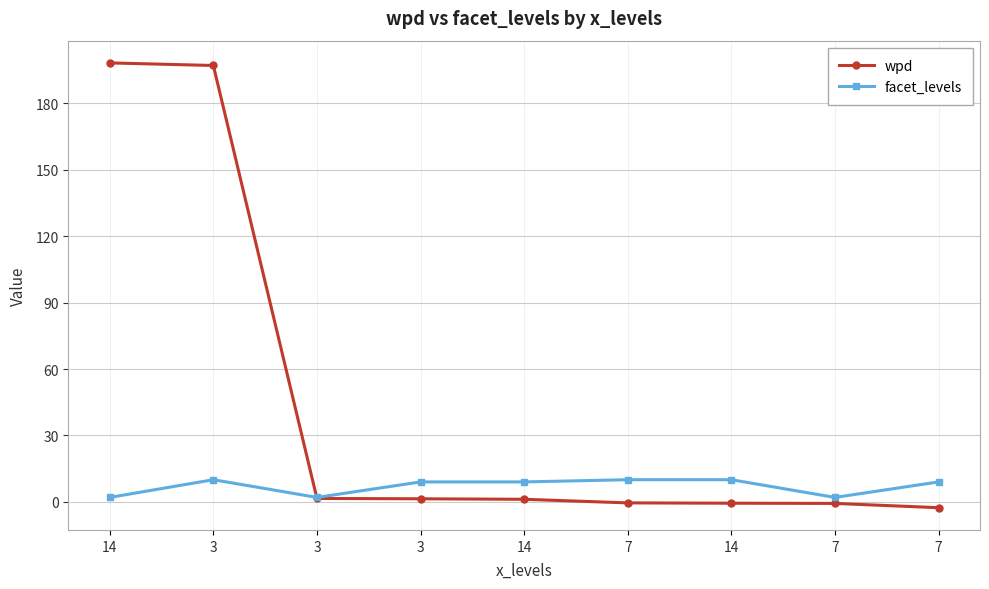

What are all the series names shown in the legend?

wpd, facet_levels